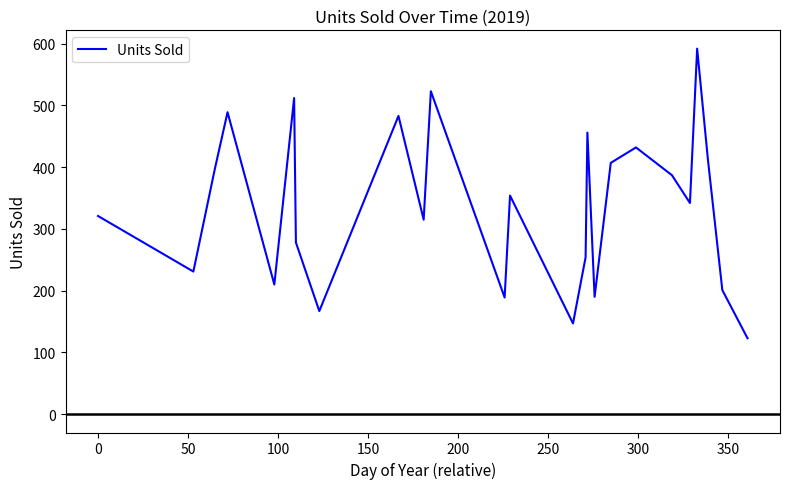

What is the difference between the maximum and minimum values?

469